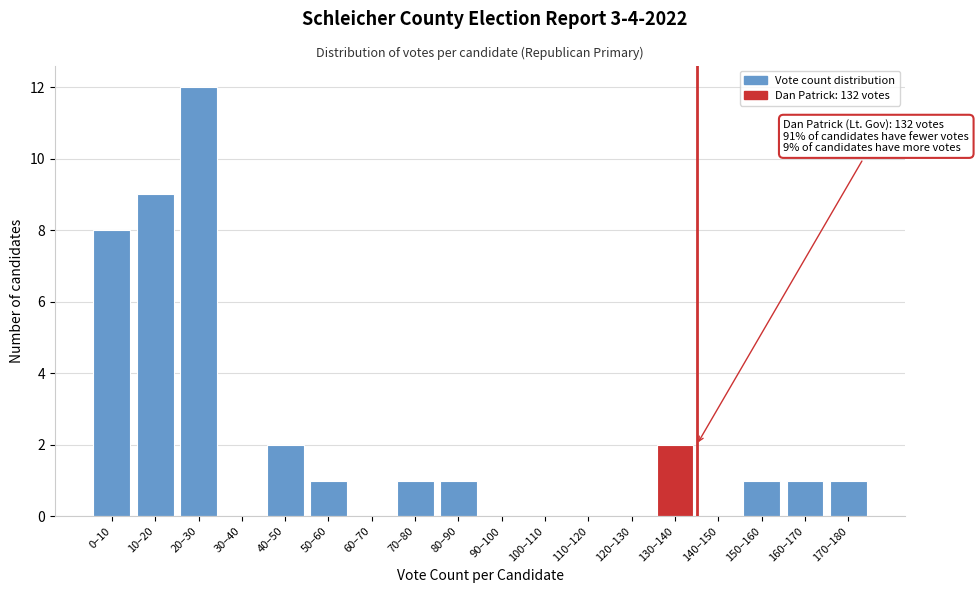

Reading left to right, transcribe all the data shown in this chart.

0–10=8	10–20=9	20–30=12	30–40=0	40–50=2	50–60=1	60–70=0	70–80=1	80–90=1	90–100=0	100–110=0	110–120=0	120–130=0	130–140=2	140–150=0	150–160=1	160–170=1	170–180=1